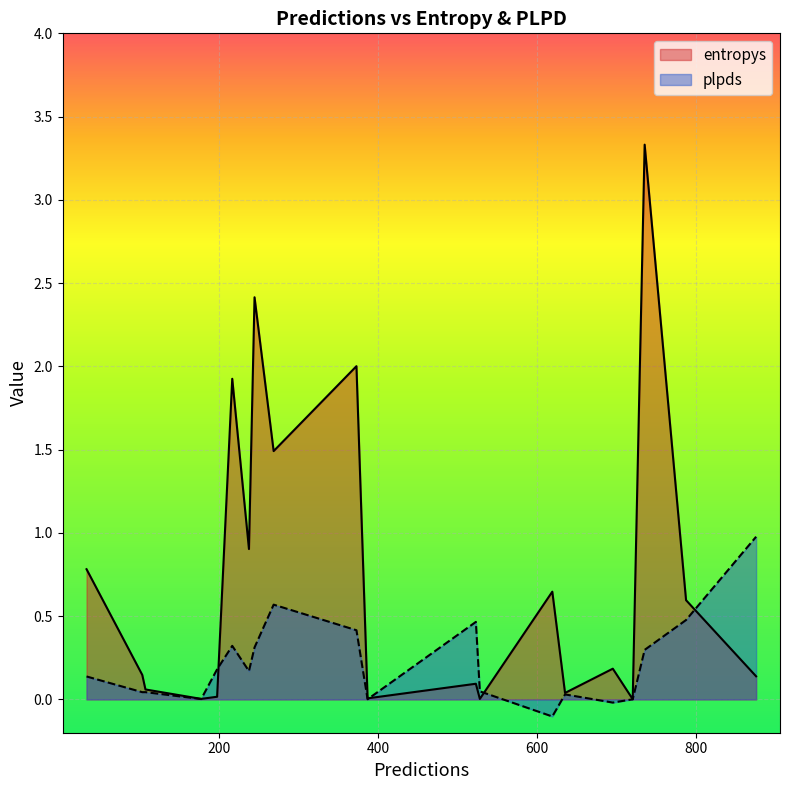

What is the difference between the maximum and minimum values in the entropys series?

3.3